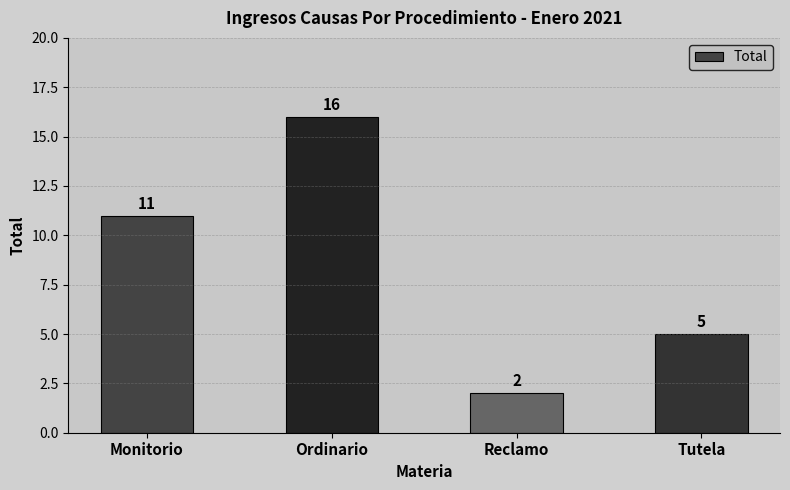

Reading left to right, list all the values displayed in this chart.

Monitorio=11	Ordinario=16	Reclamo=2	Tutela=5